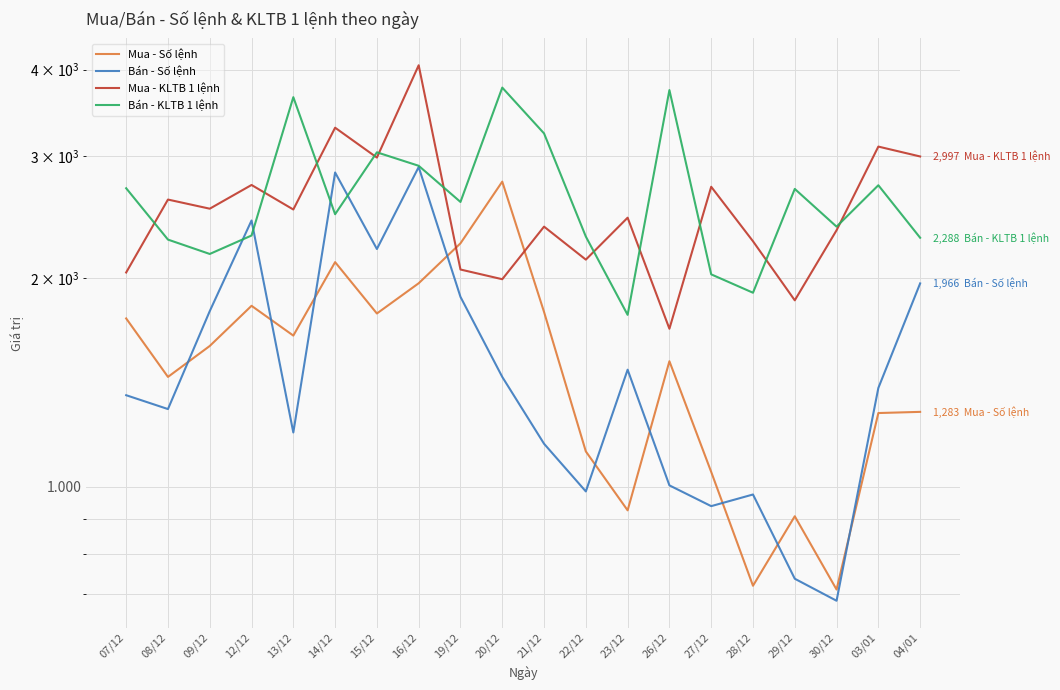

True or false: Mua - Số lệnh has a value of 238.5 at 27/12.

False